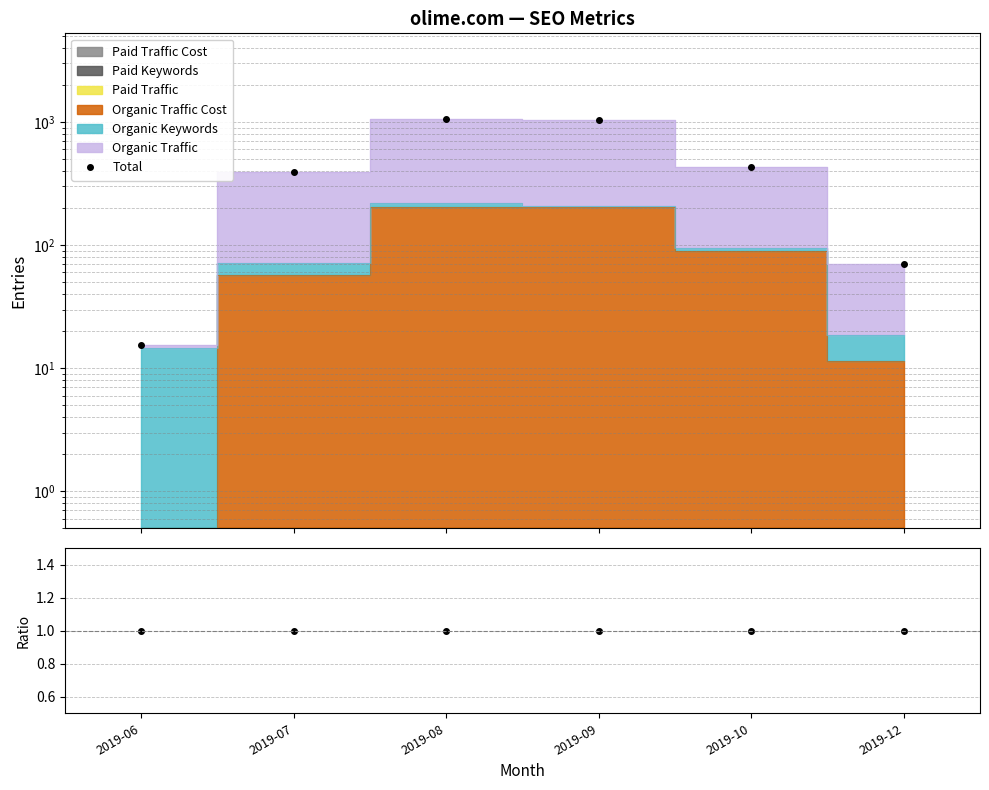

True or false: Total/MC and Total intersect in this chart.

False